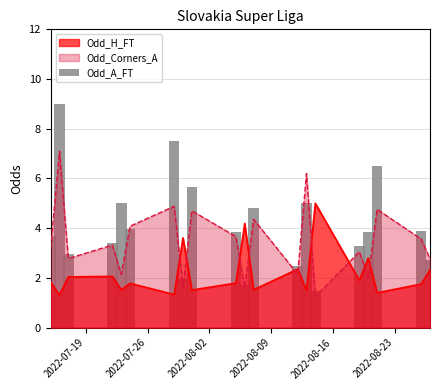

Is it true that the value at 2022-08-16 is 5.0?

True